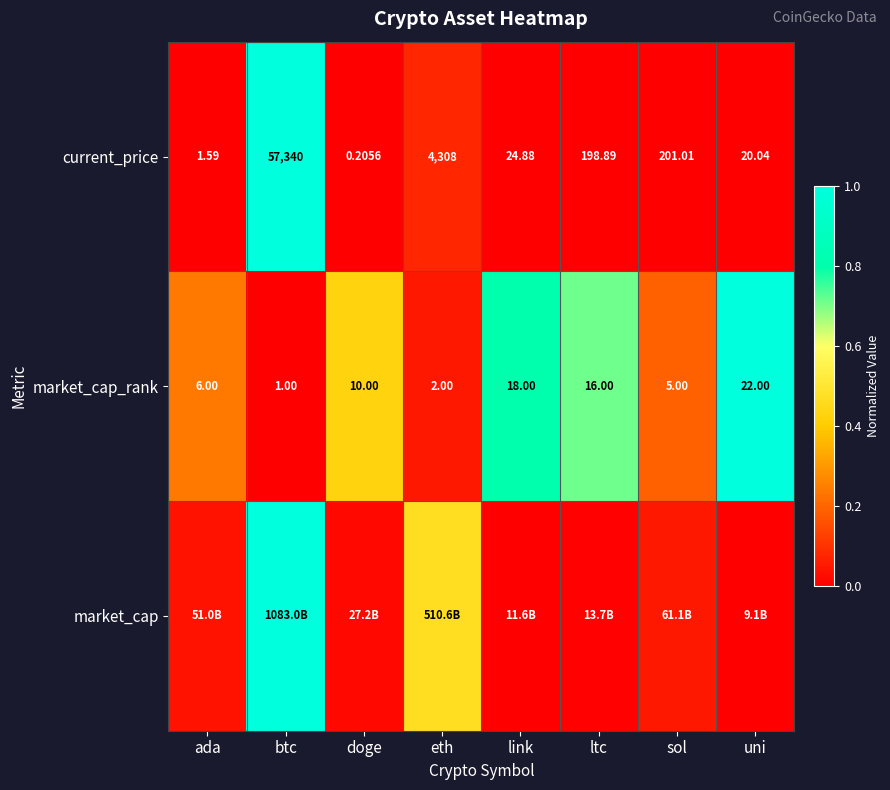

List the labels in order of current_price value, largest first.

btc, eth, sol, ltc, link, uni, ada, doge